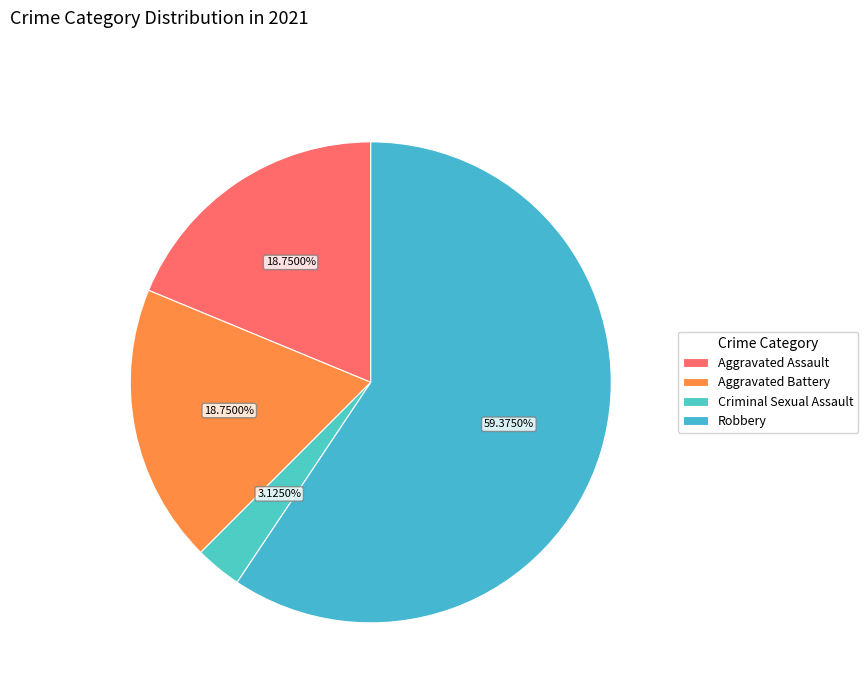

To the nearest percent, what portion does Robbery represent?

59%